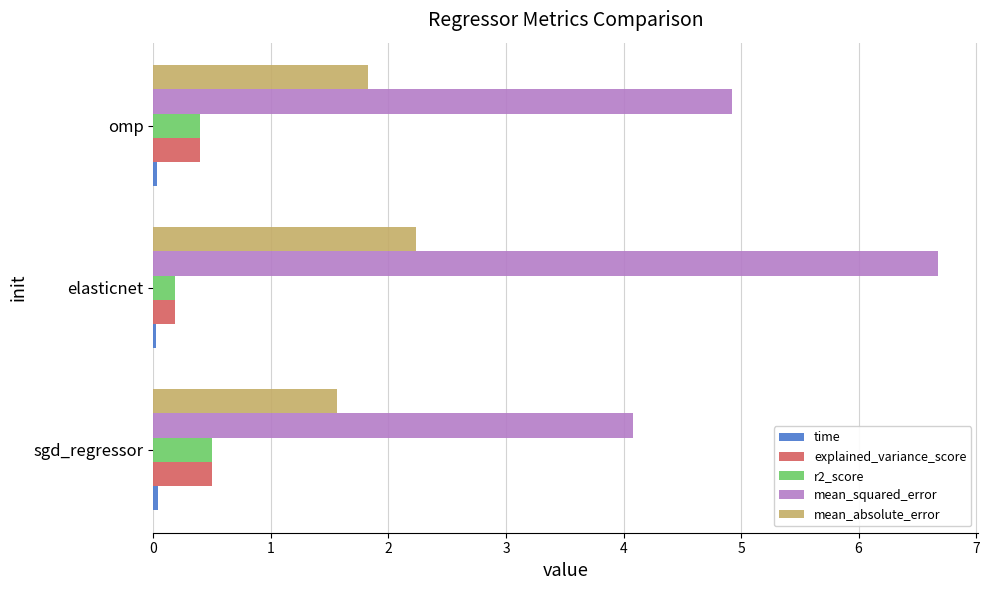

How many series are shown in this chart?

5